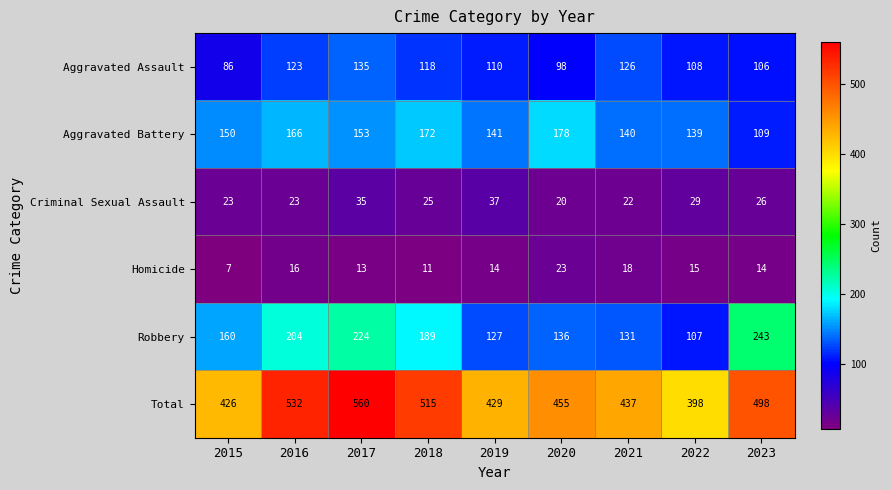

What is the total value across all series at 2016?

1064